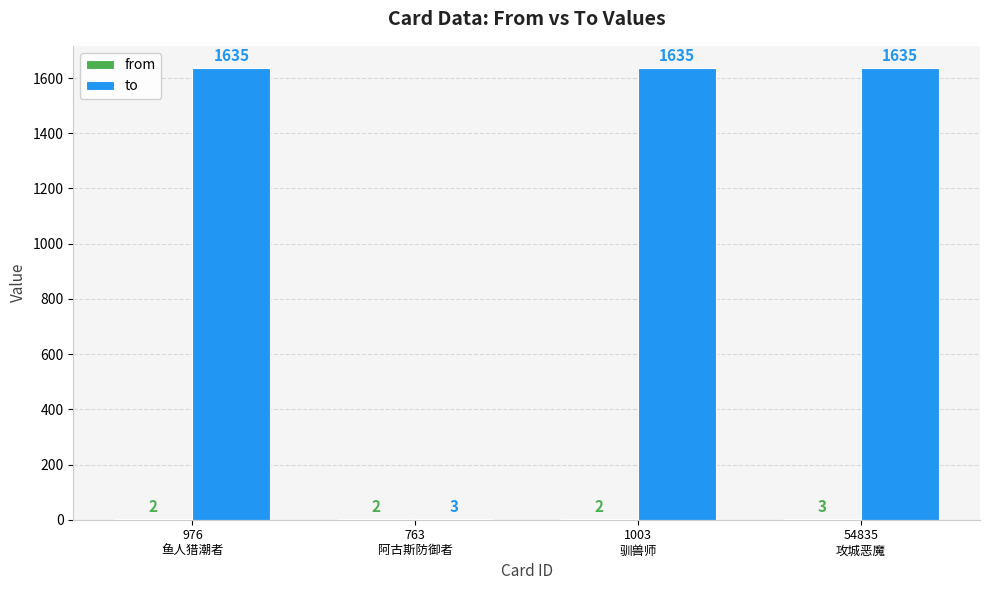

What is the maximum value shown in the chart?

1635